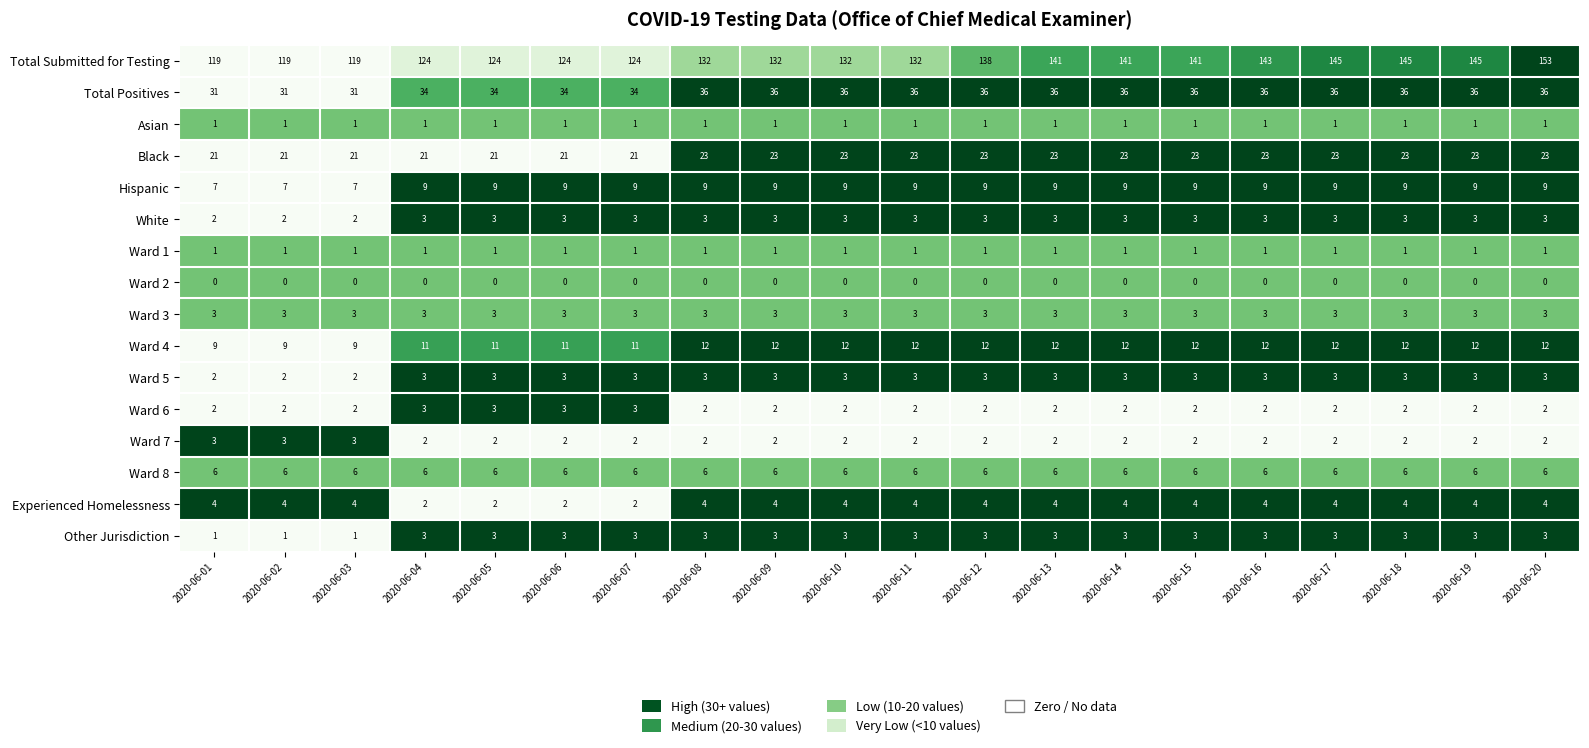

True or false: Hispanic has a value of 10 at 2020-06-03.

False